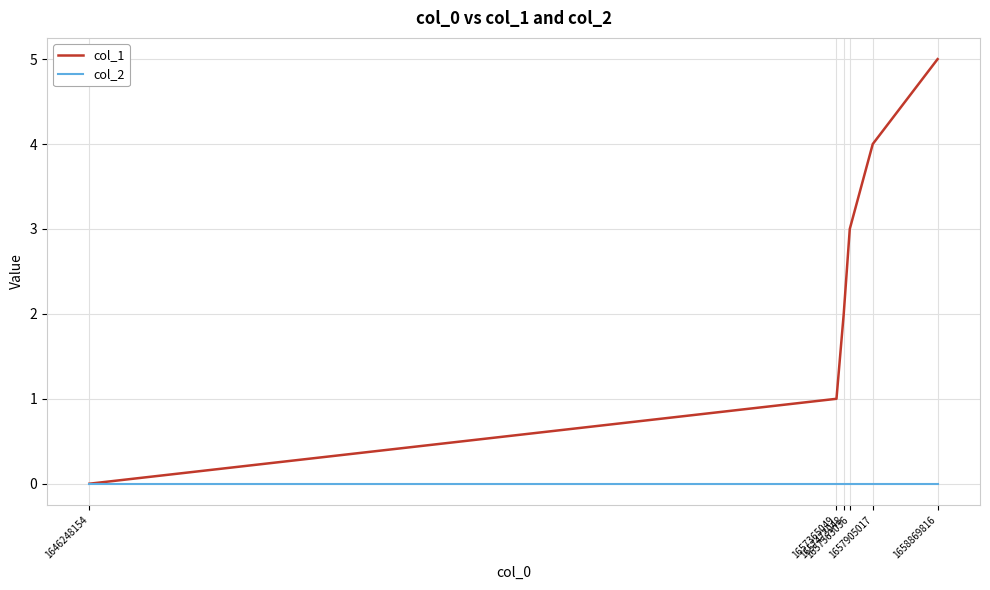

Reading left to right, transcribe all the data shown in this chart.

col_1: 0	1	2	3	4	5
col_2: 0	0	0	0	0	0